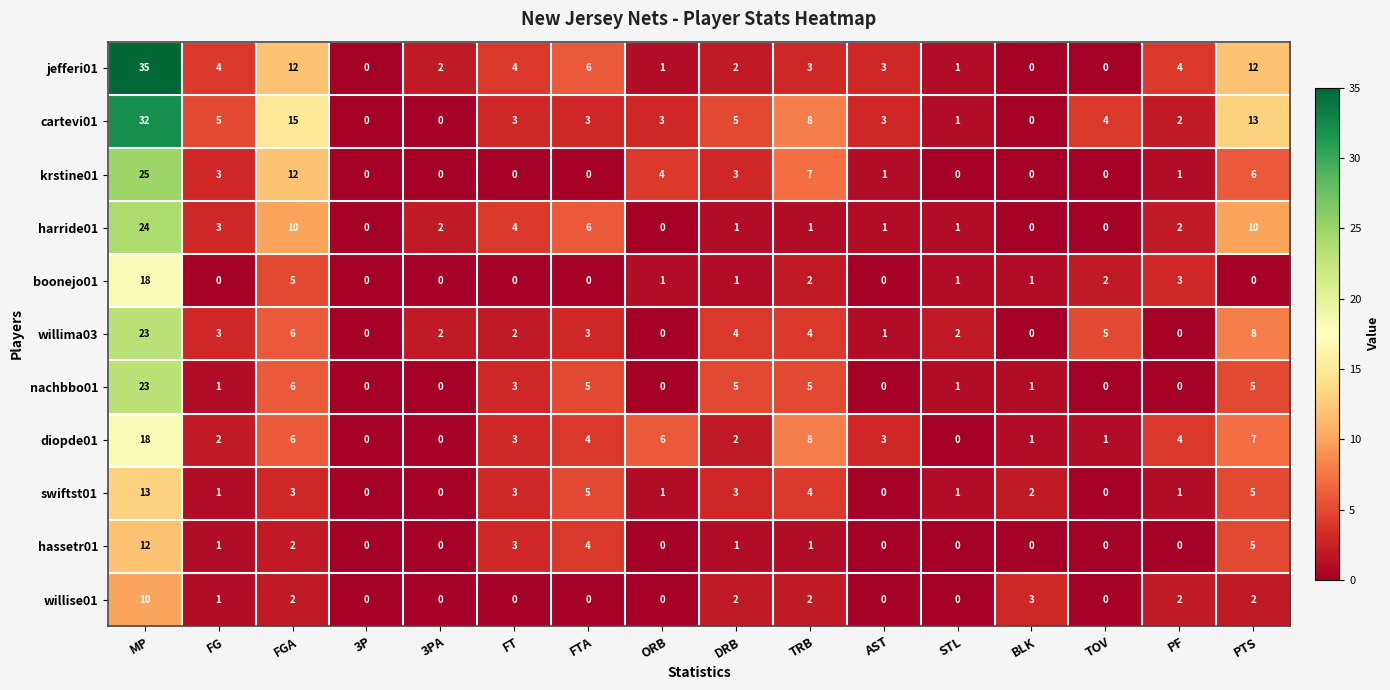

At how many categories does at least one series exceed 9?

3